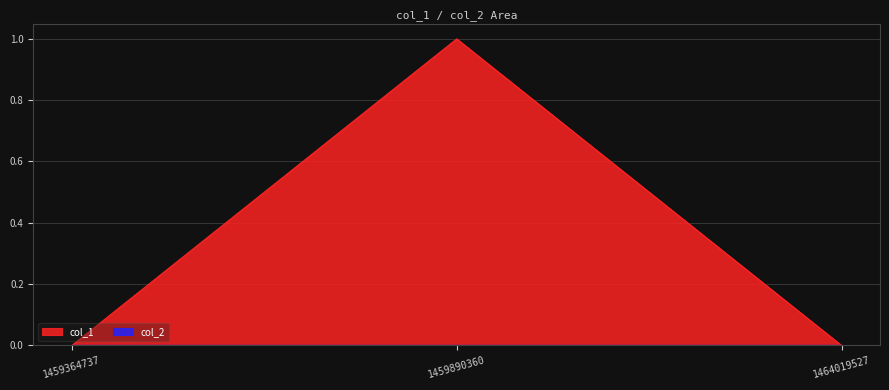

The value at 1464019527 is 0. True or false?

True